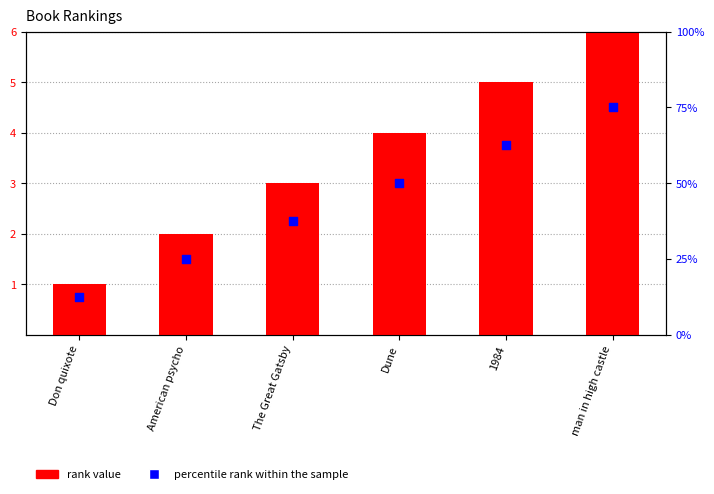

Which series reaches the minimum Y coordinate?

rank value